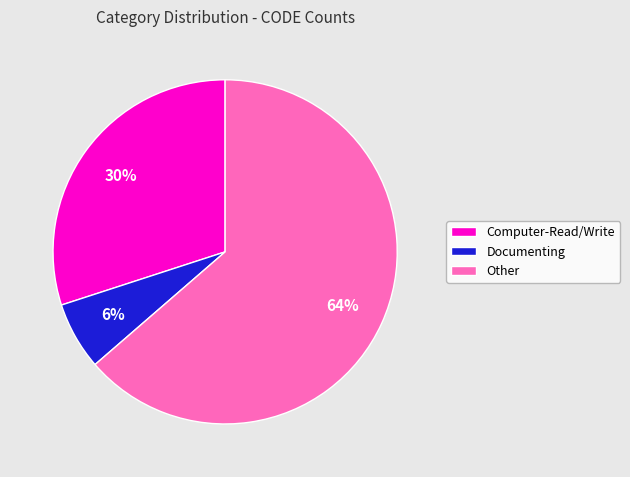

What is the smallest slice in the pie chart?

Documenting